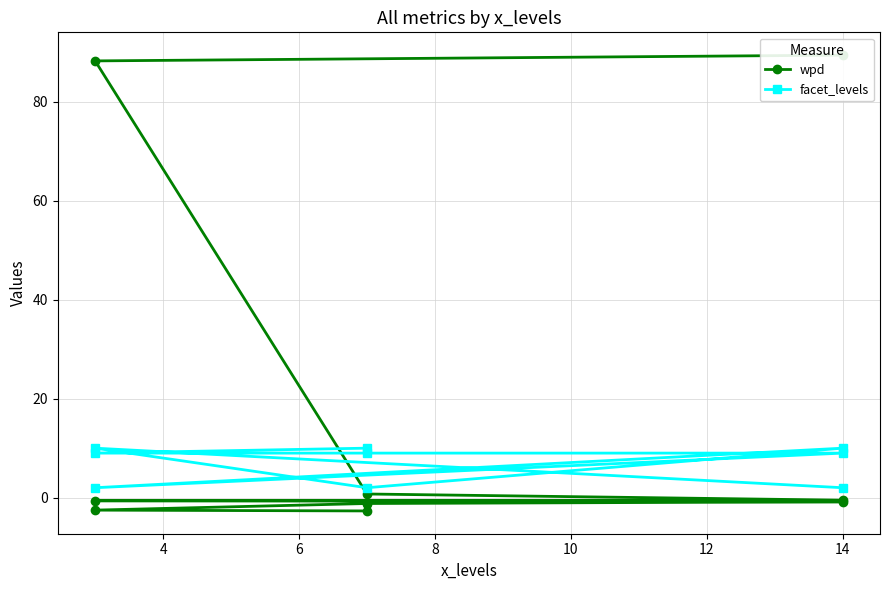

The facet_levels series shows 4.3 at 14. True or false?

False